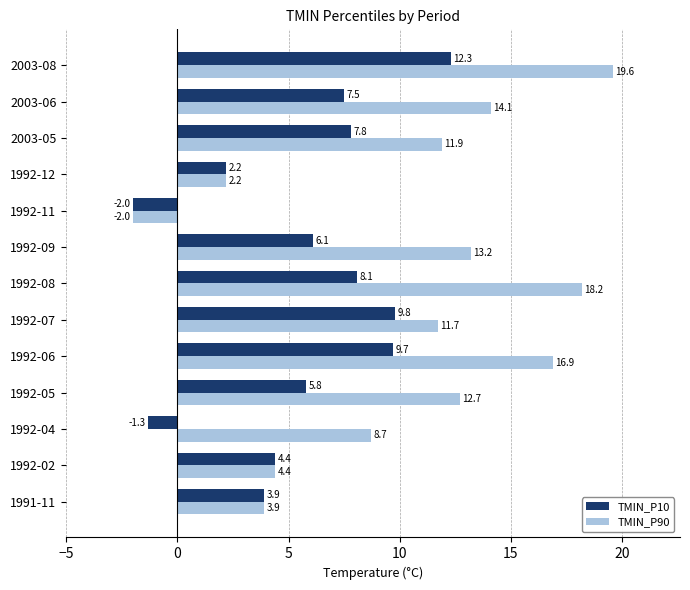

Is it true that TMIN_P90 equals 16.9 at 1992-06?

True